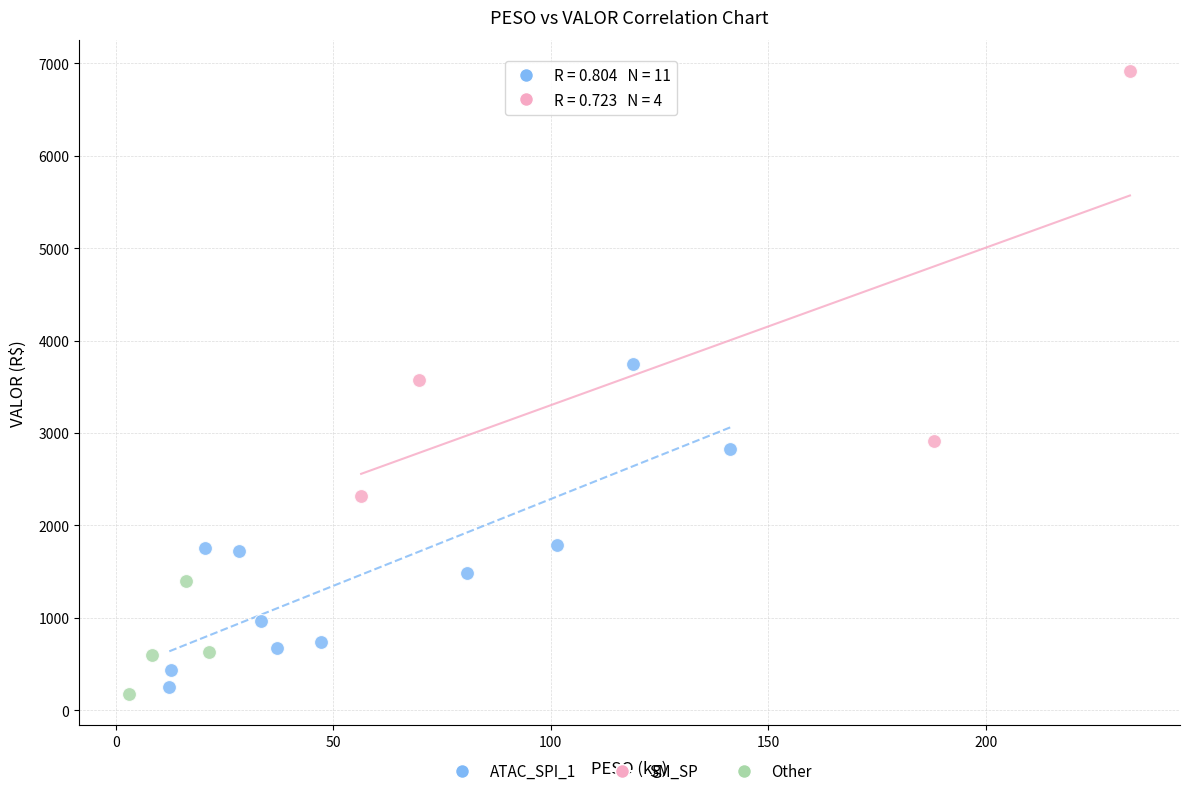

Which series reaches the maximum Y coordinate?

SM_SP